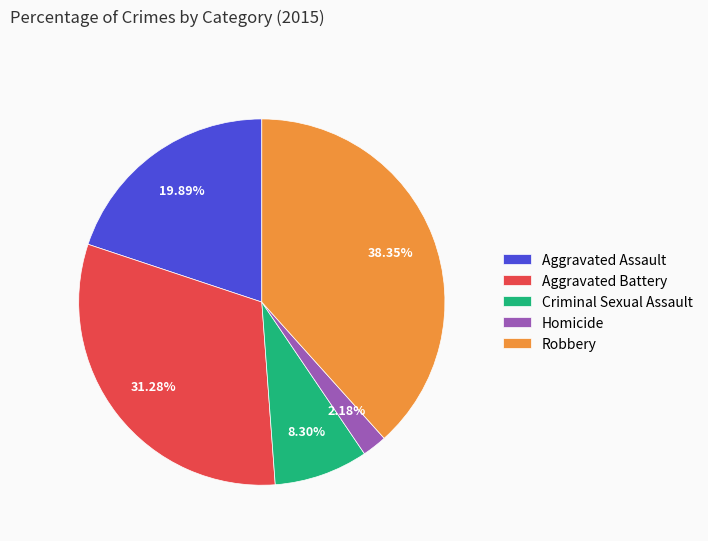

Which slice is the largest?

Robbery